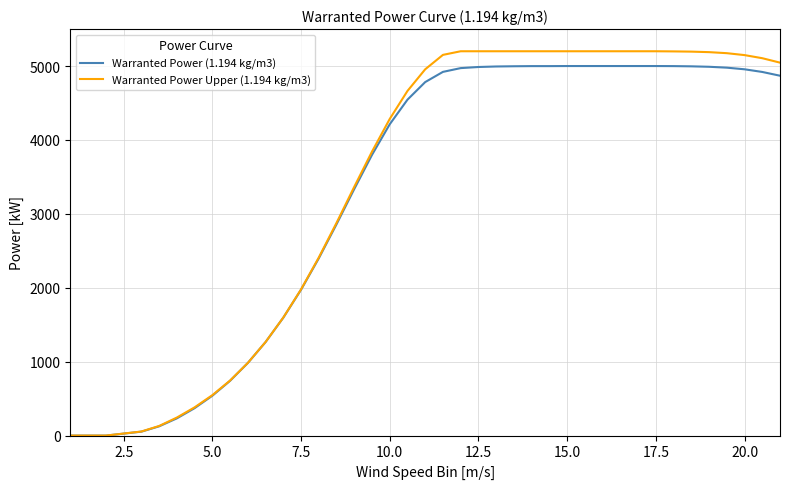

What is the greatest value displayed?

5200